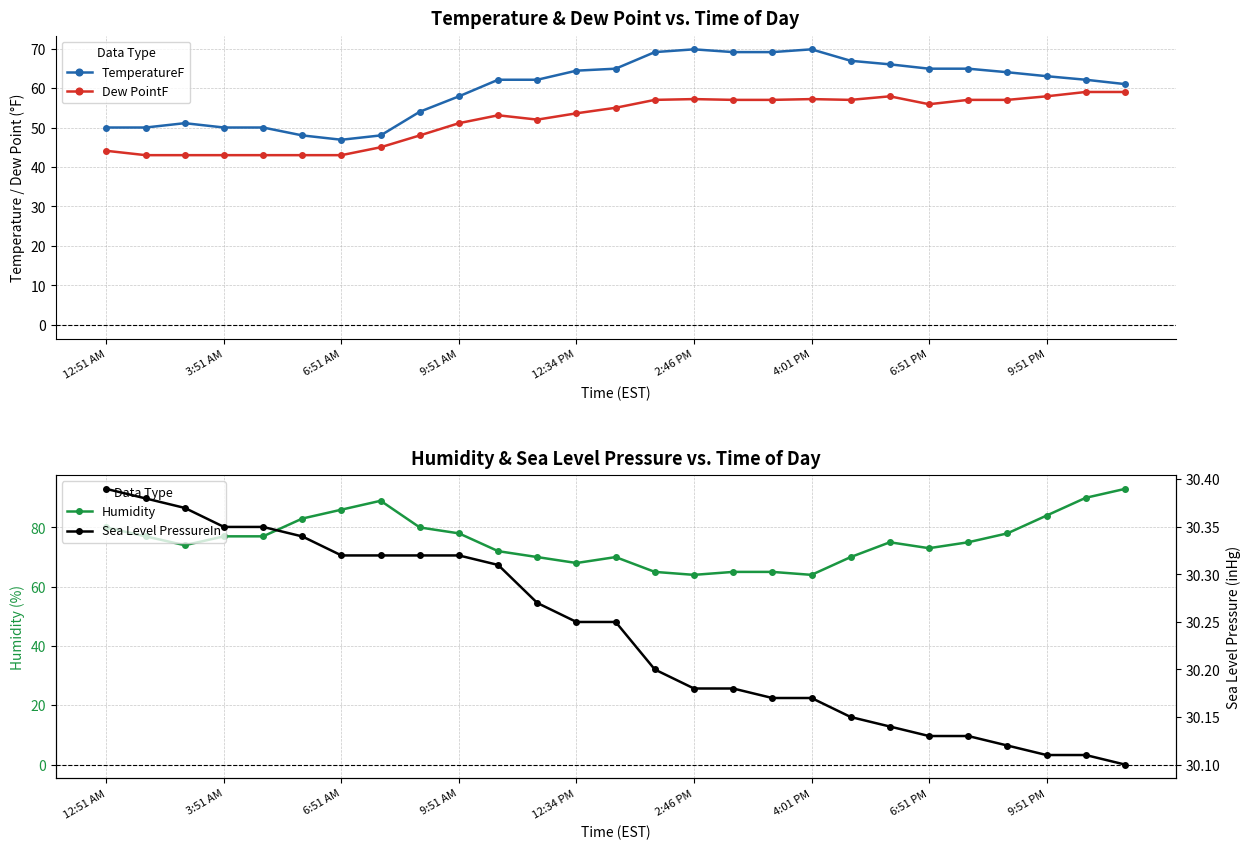

True or false: Humidity has more than 0 points higher than both neighbors.

True